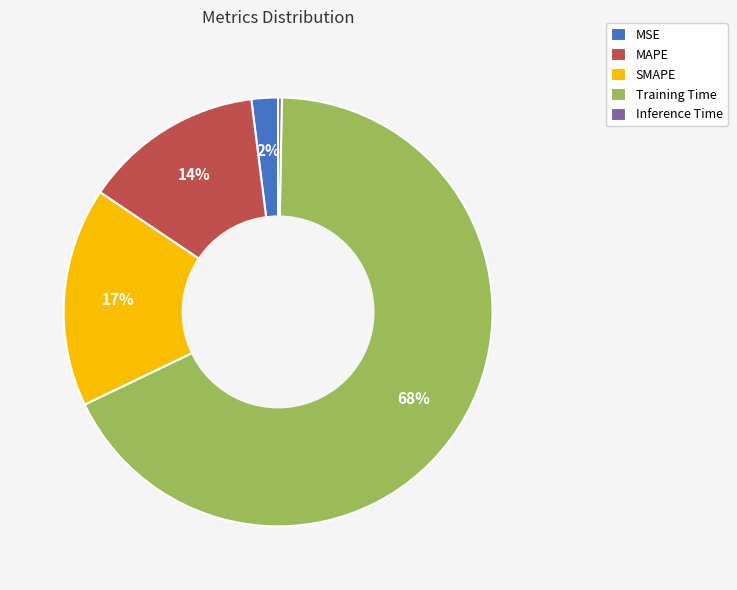

Which category accounts for the majority?

Training Time